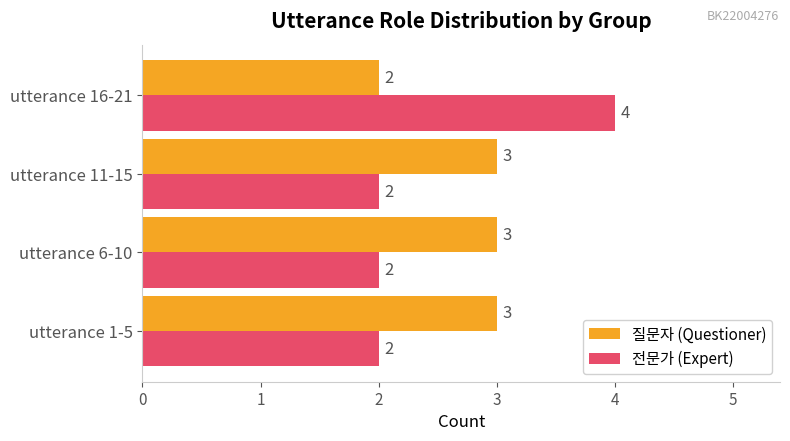

List the series in order of their overall mean, highest first.

질문자 (Questioner), 전문가 (Expert)